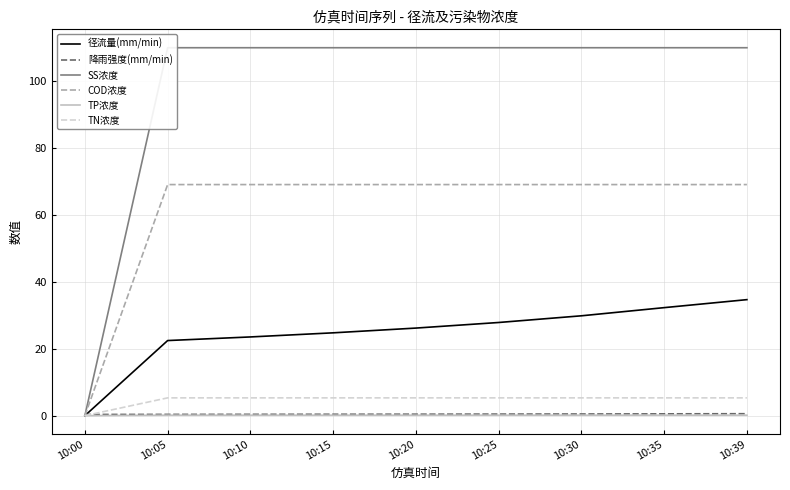

Is it true that TP浓度 equals 0.1 at 10:39?

False